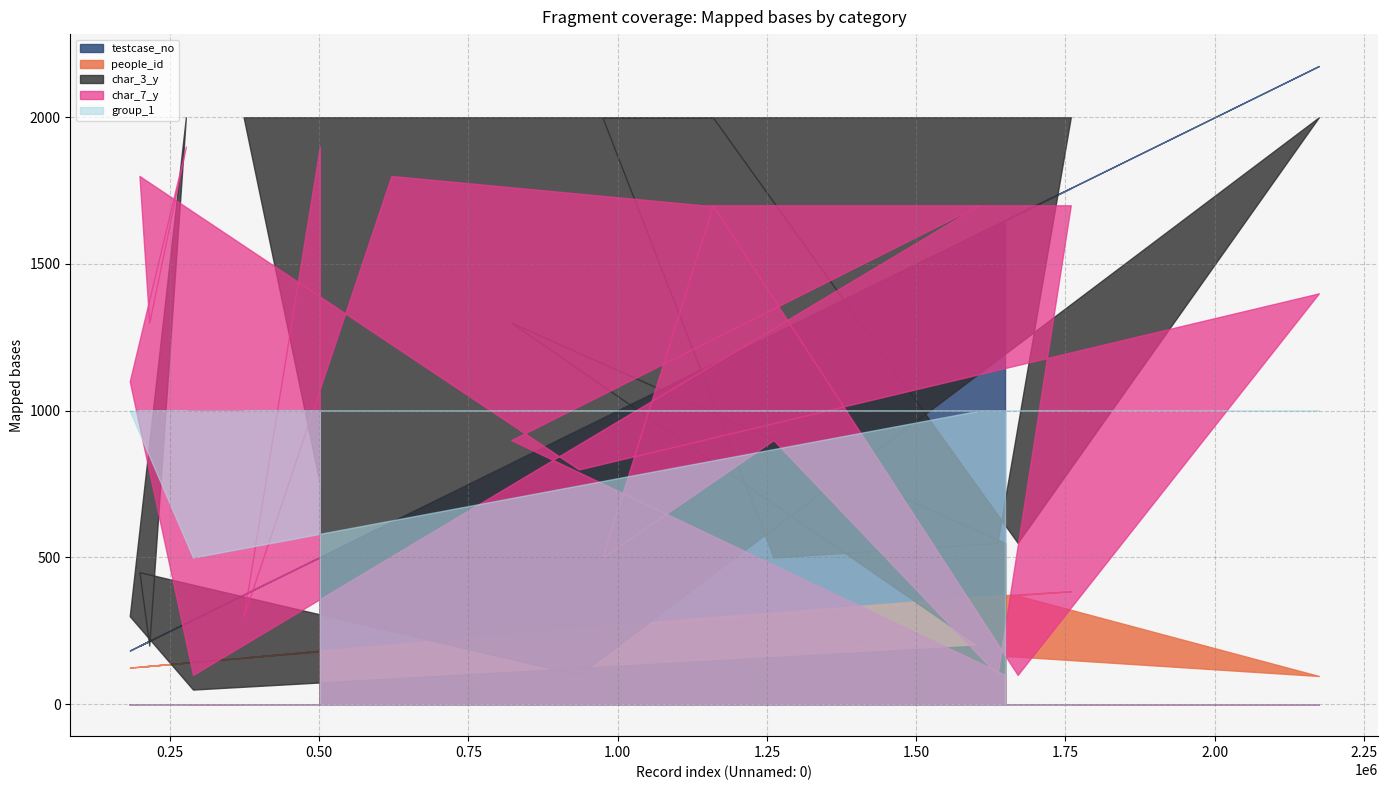

Which series has the widest spread of values?

testcase_no